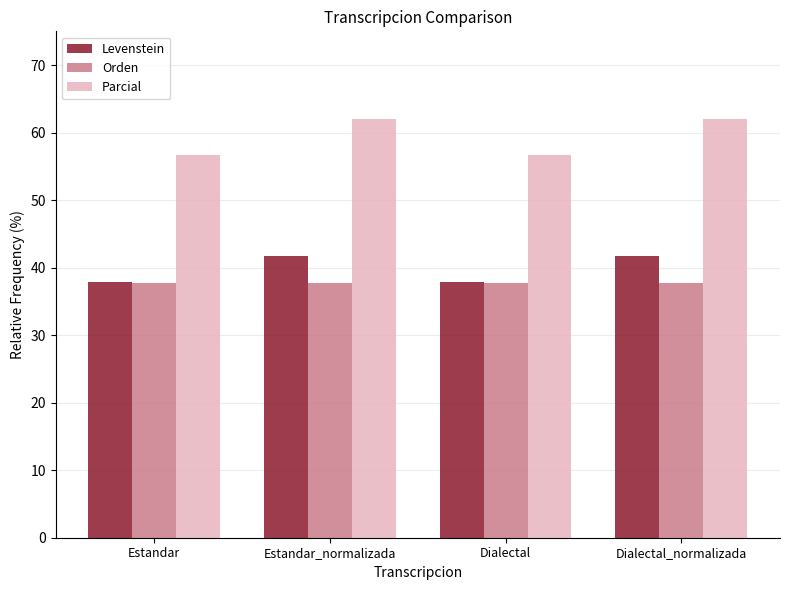

How many groups of bars are there?

4